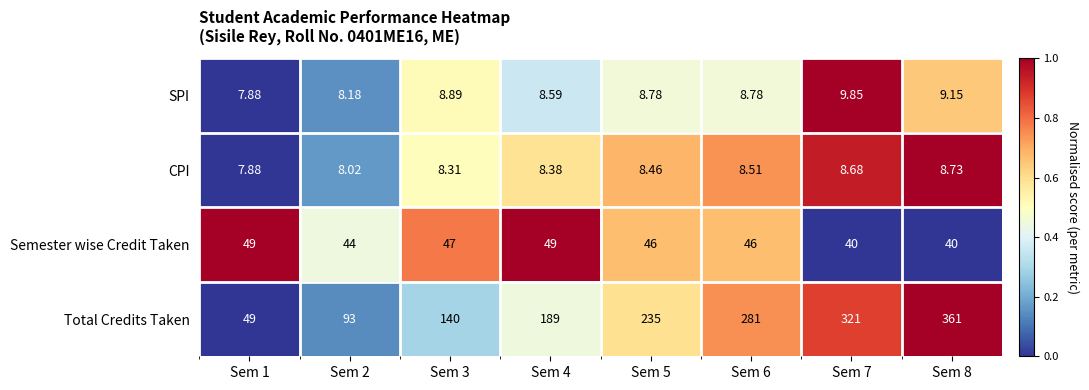

List the series in order of their peak value, lowest first.

CPI, SPI, Semester wise Credit Taken, Total Credits Taken